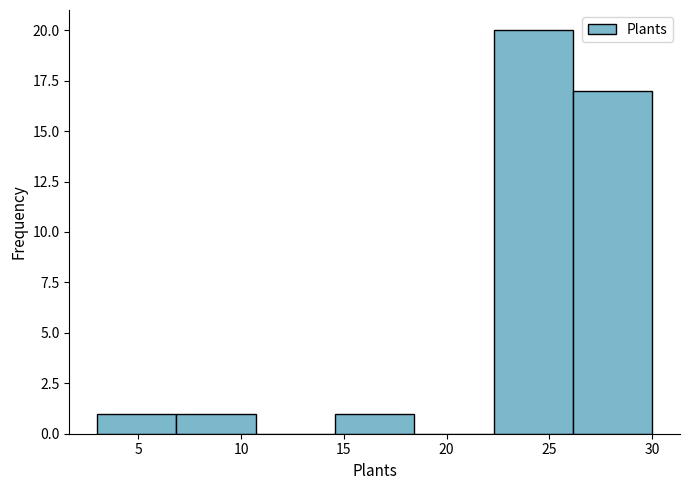

Reading left to right, list every bar in this chart as the range it spans on the x-axis followed by its height. Neither the bar edges nor the heights are printed on the chart, so give them approximately, as read against the axes.

3.0 to 7.0: 1
7.0 to 10.5: 1
10.5 to 14.5: 0
14.5 to 18.5: 1
18.5 to 22.5: 0
22.5 to 26.0: 20
26.0 to 30.0: 17